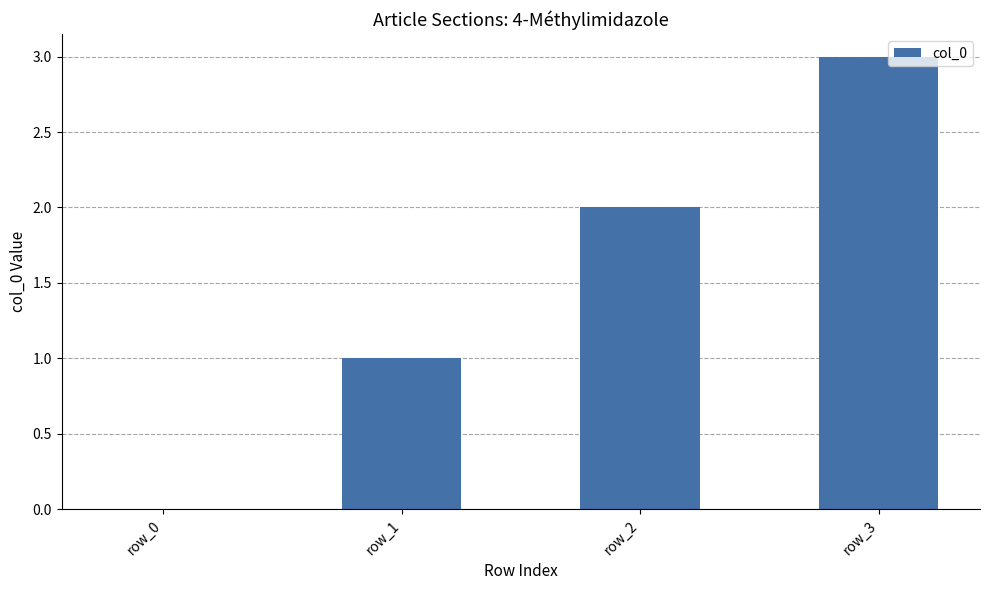

What value does the data have at row_2?

2